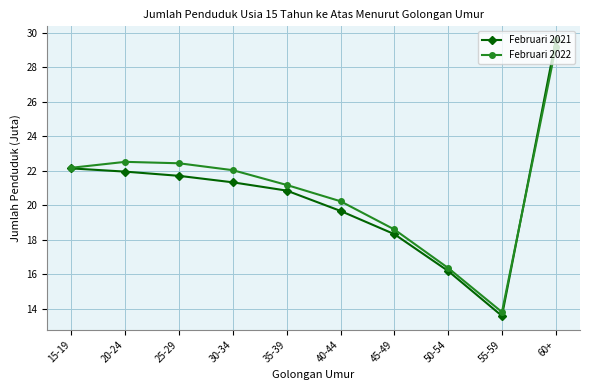

Reading left to right, transcribe all the data shown in this chart.

Februari 2021: 22.1	22.0	21.7	21.3	20.9	19.7	18.3	16.2	13.6	29.6
Februari 2022: 22.2	22.5	22.4	22.0	21.2	20.2	18.6	16.4	13.8	29.2